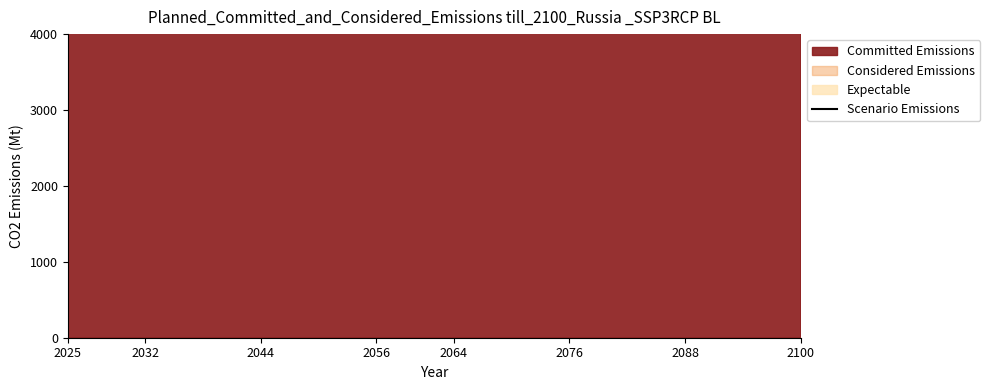

What is the label of the 5th point from the left?

2064